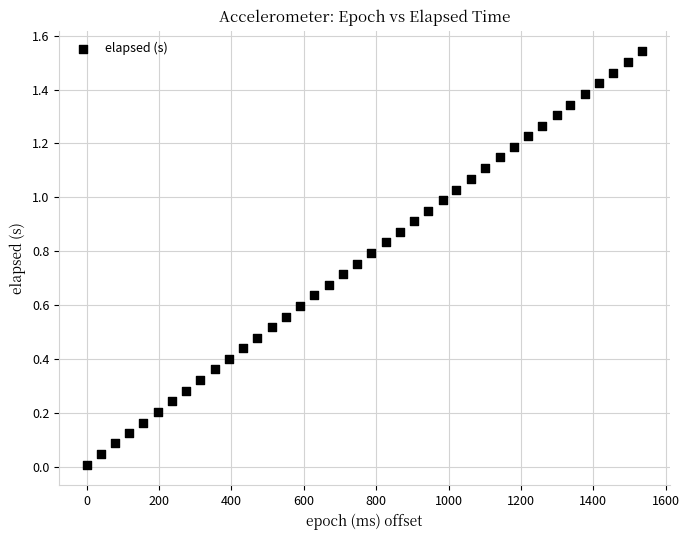

What is the range of X values (max minus min)?

1535.0